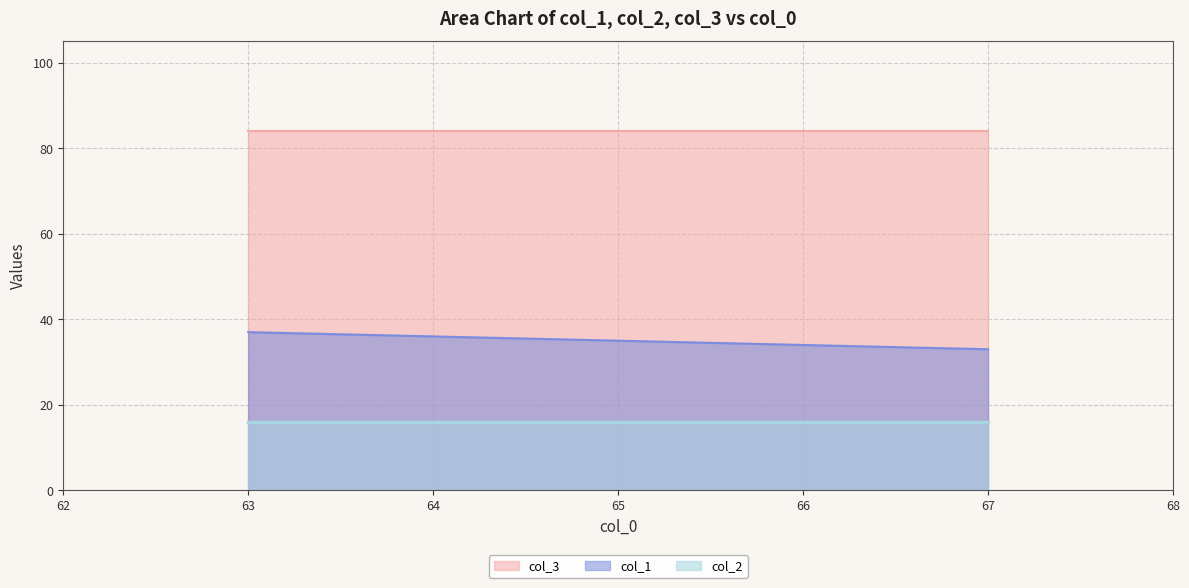

The col_2 series shows 22 at 67. True or false?

False